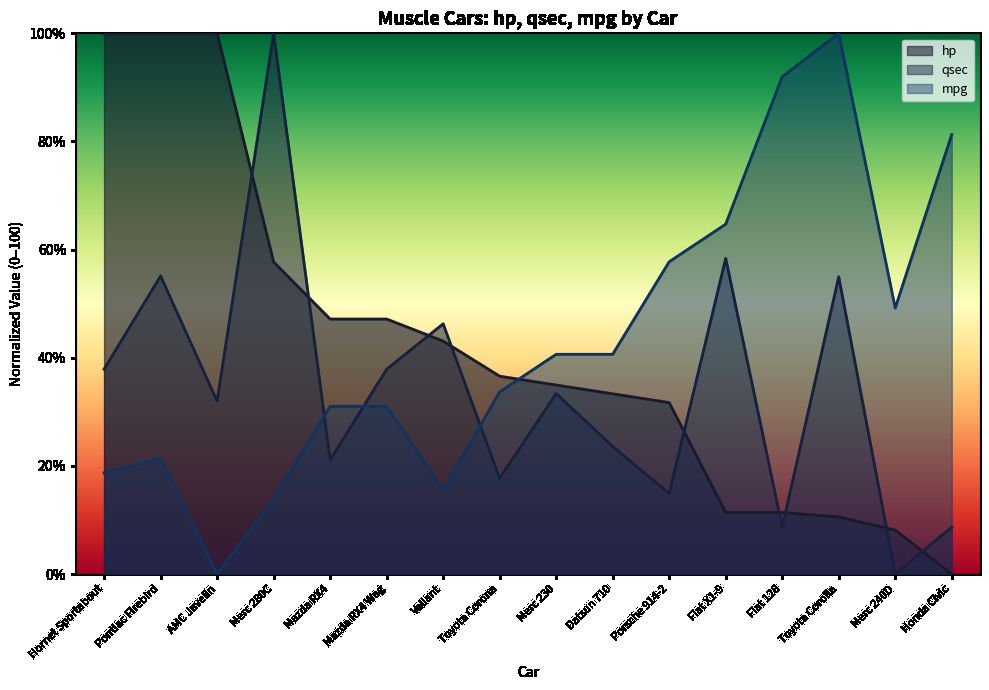

Where is the first local minimum for qsec?

AMC Javelin